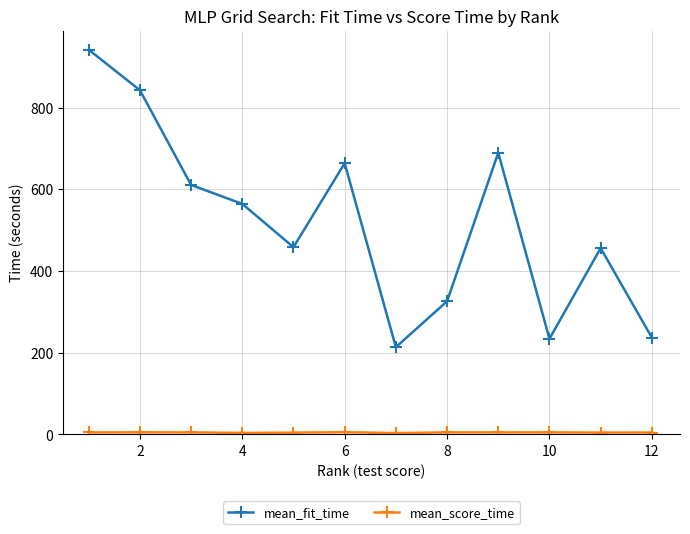

How many interior local valleys does the mean_fit_time series have?

3